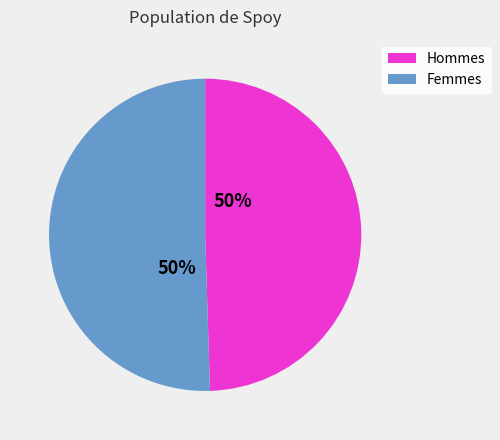

What percentage is the Femmes slice, to the nearest percent?

50%